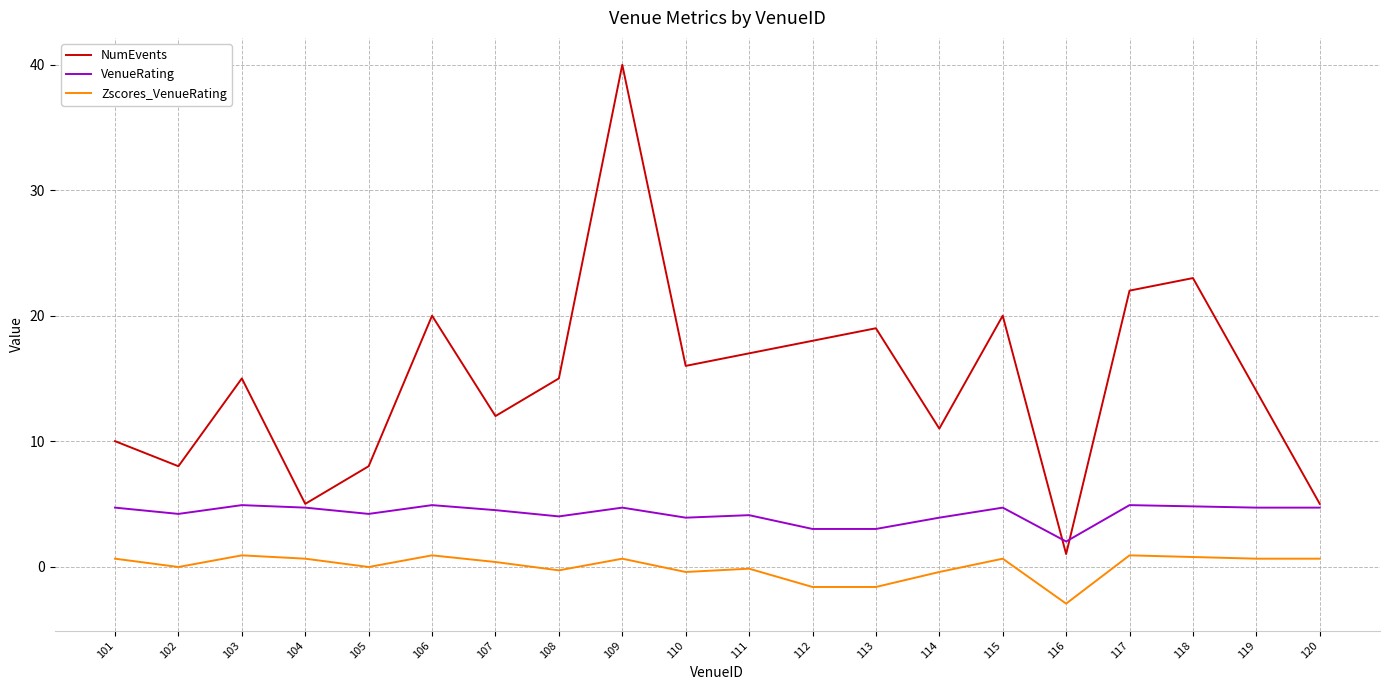

Is the value of NumEvents at 101 greater than the value of Zscores_VenueRating at 102?

Yes